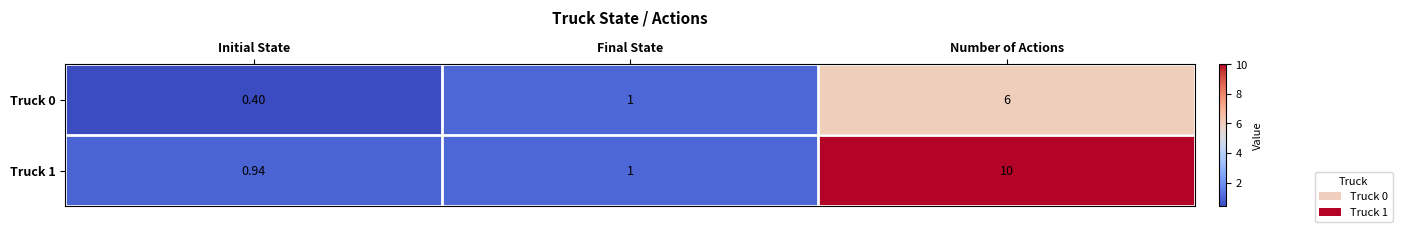

At Number of Actions, list the series in order from smallest to largest.

Truck 0, Truck 1